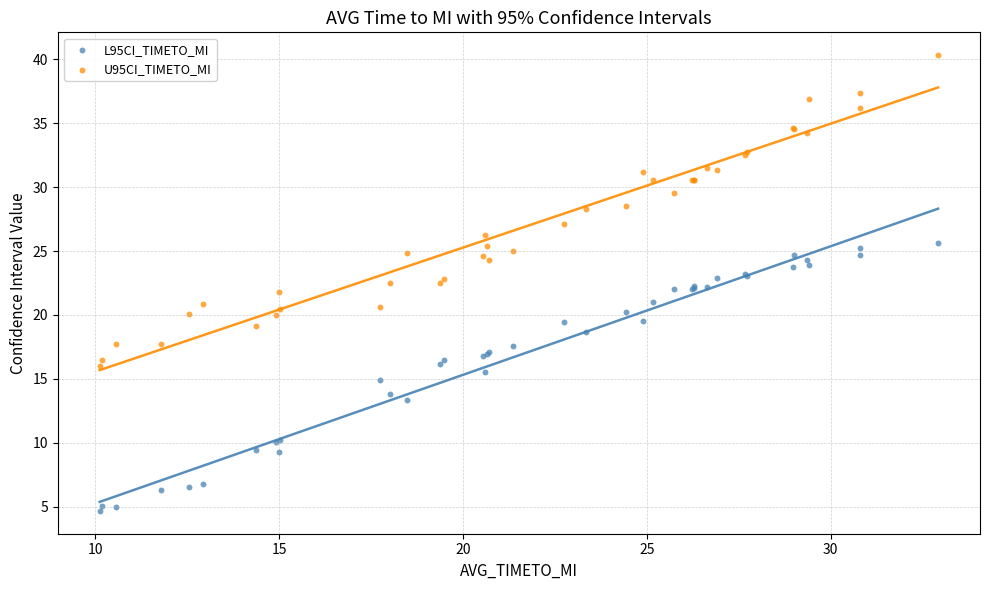

Which series has the widest spread of Y values?

U95CI_TIMETO_MI